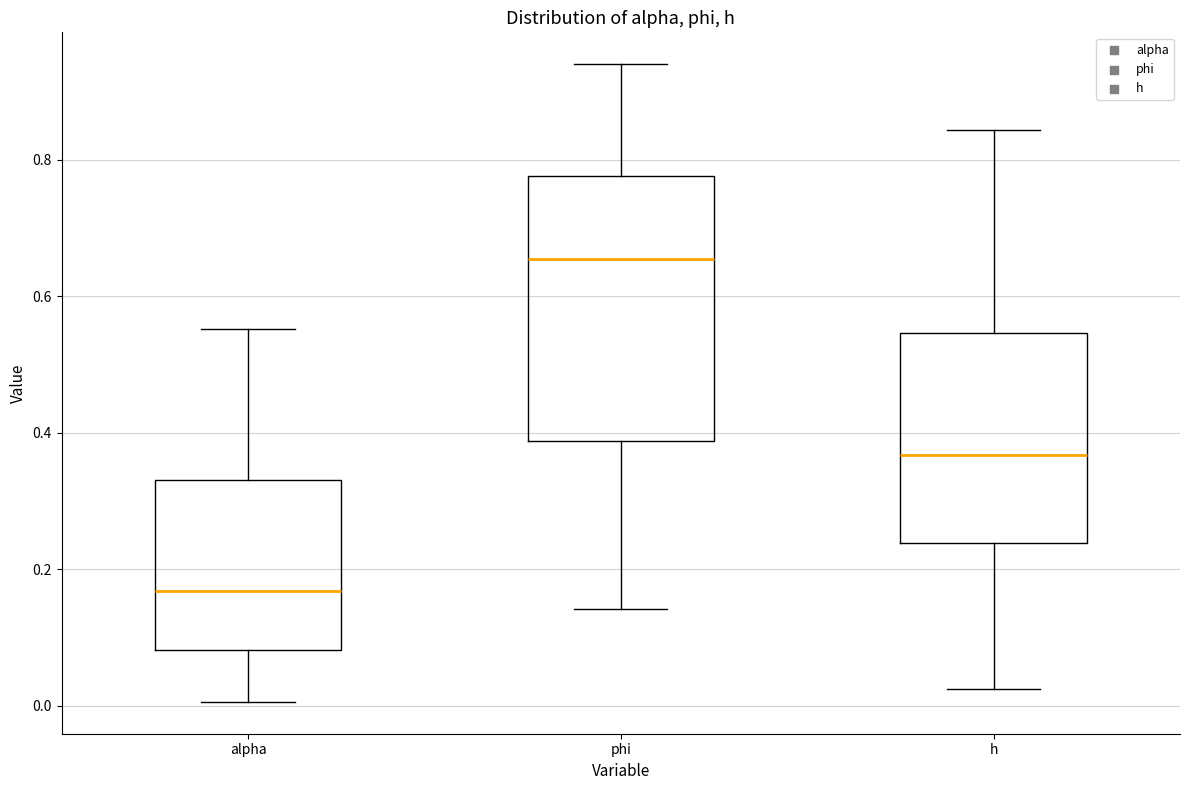

Where is the upper edge of the box for phi on the y-axis? The values are not printed on the chart, so give them approximately, as read against the axis.

0.78